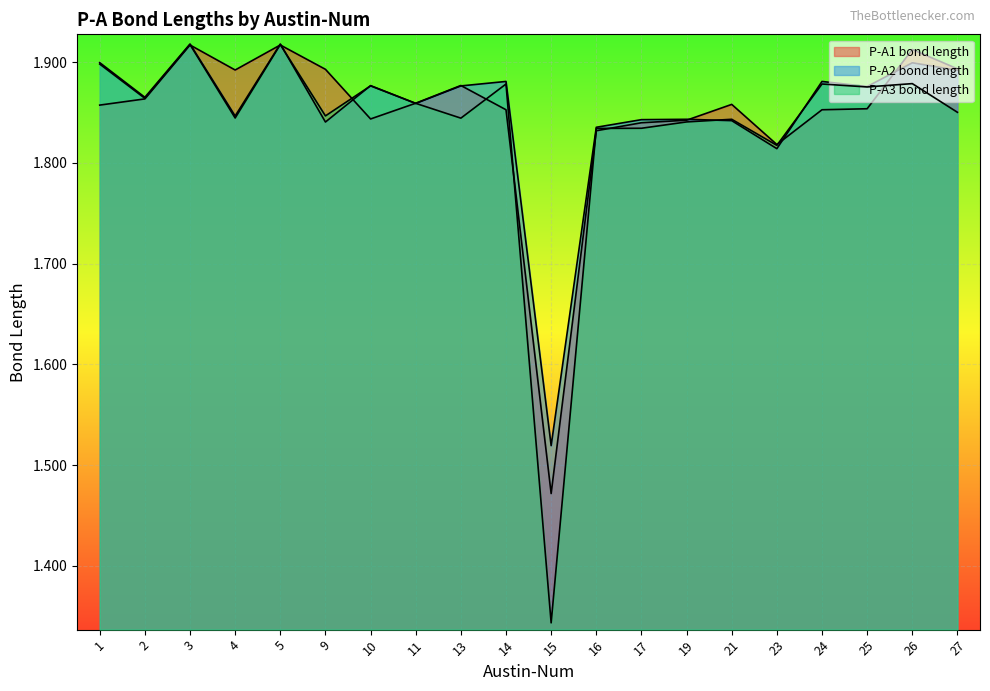

What is the sum of all P-A1 bond length values?

36.9